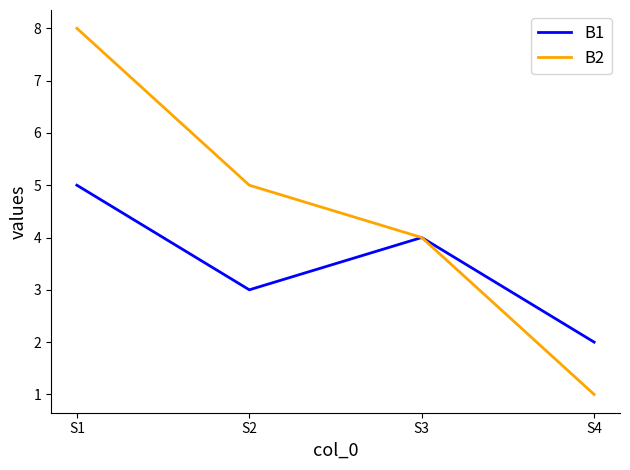

Which series has the largest total across all categories?

B2